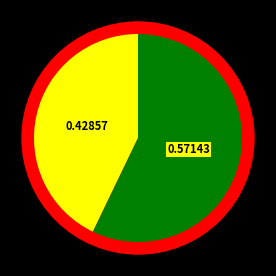

To the nearest percent, what is the difference between the Ponferradina and FC Andorra slice percentages?

14%